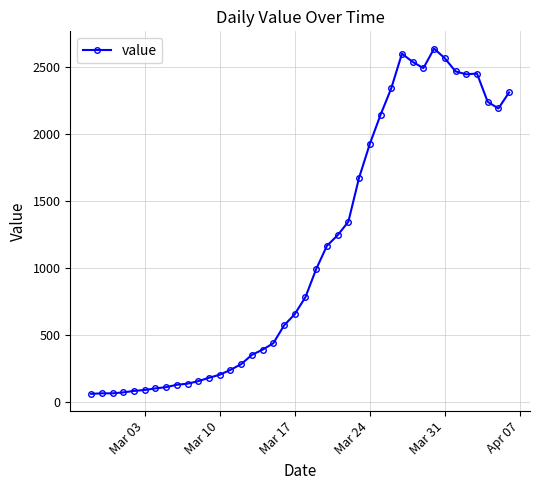

What is the value of the 12th point from the left?

181